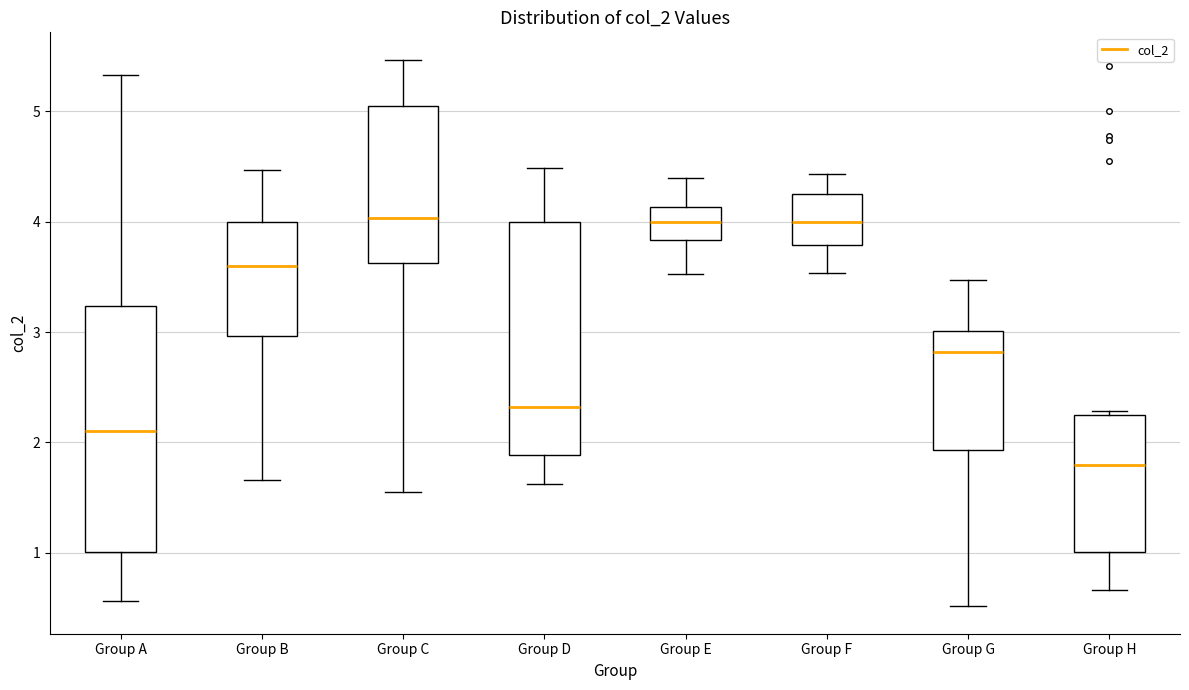

Reading left to right, read every box against the y-axis: the position of its median line, the range the box covers, and the ends of its whiskers. The values are not printed on the chart, so give them approximately, as read against the axis.

Group A: median 2.1, box 1.0 to 3.2, whiskers 0.6 to 5.3
Group B: median 3.6, box 3.0 to 4.0, whiskers 1.7 to 4.5
Group C: median 4.0, box 3.6 to 5.0, whiskers 1.6 to 5.5
Group D: median 2.3, box 1.9 to 4.0, whiskers 1.6 to 4.5
Group E: median 4.0, box 3.8 to 4.1, whiskers 3.5 to 4.4
Group F: median 4.0, box 3.8 to 4.3, whiskers 3.5 to 4.4
Group G: median 2.8, box 1.9 to 3.0, whiskers 0.5 to 3.5
Group H: median 1.8, box 1.0 to 2.2, whiskers 0.7 to 2.3